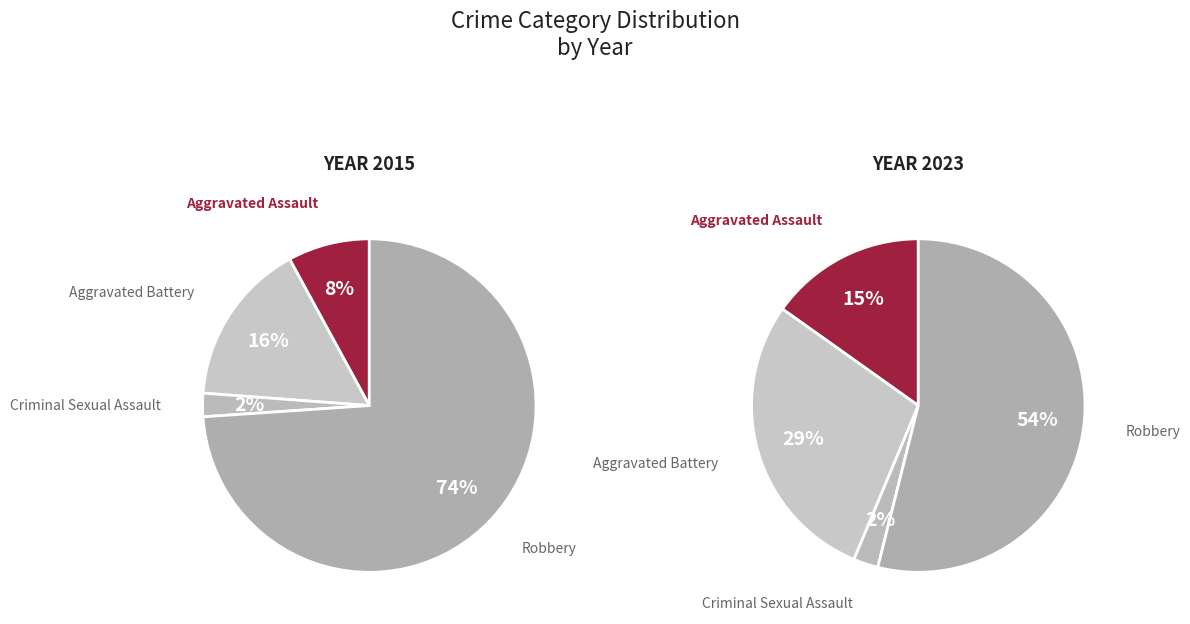

Is there a majority slice in this chart?

Yes